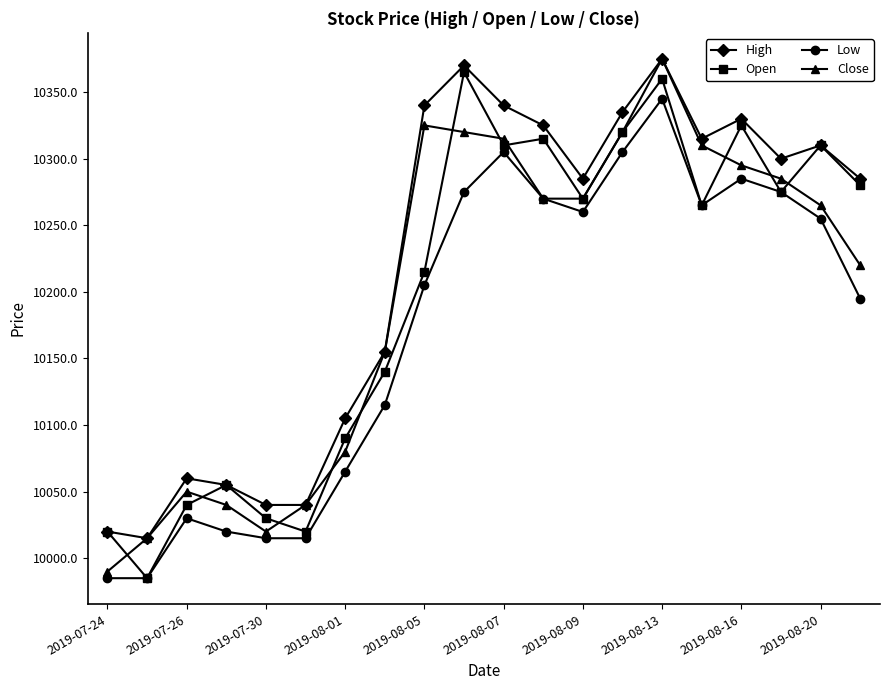

What is the highest value of the Close series?

10375